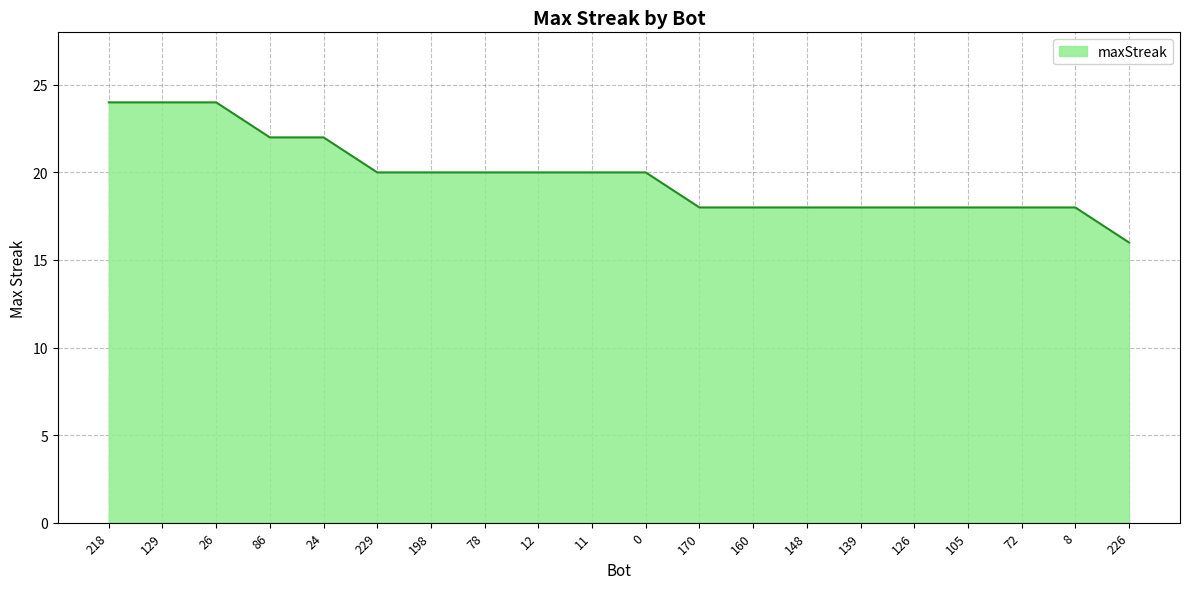

What position from the right is 218?

20